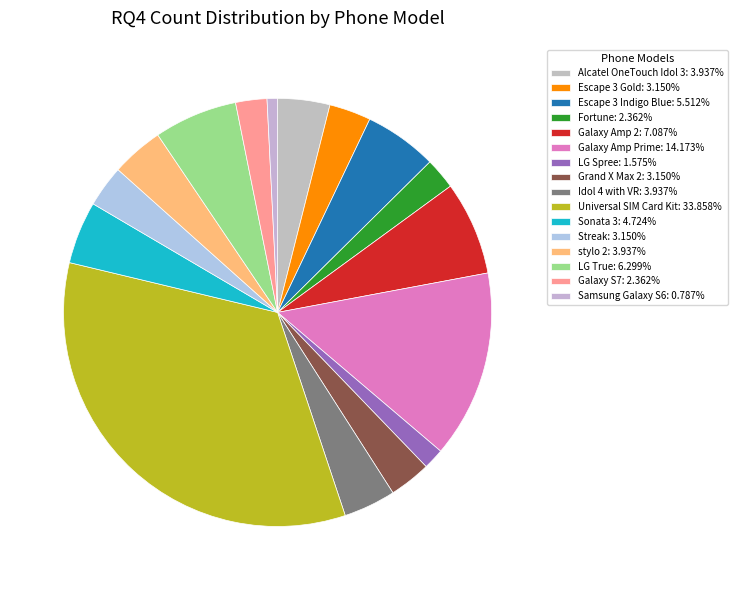

How many segments does this pie chart have?

16